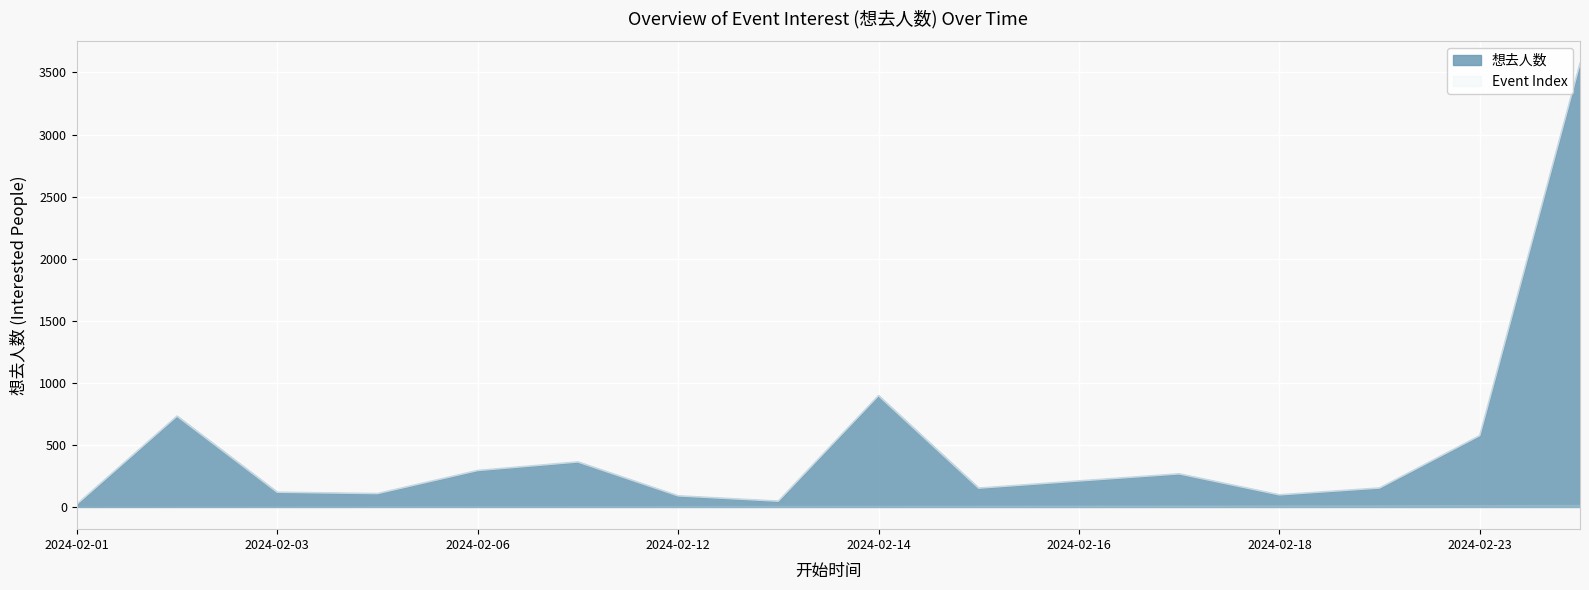

What is the value of the 2nd point from the left?

732